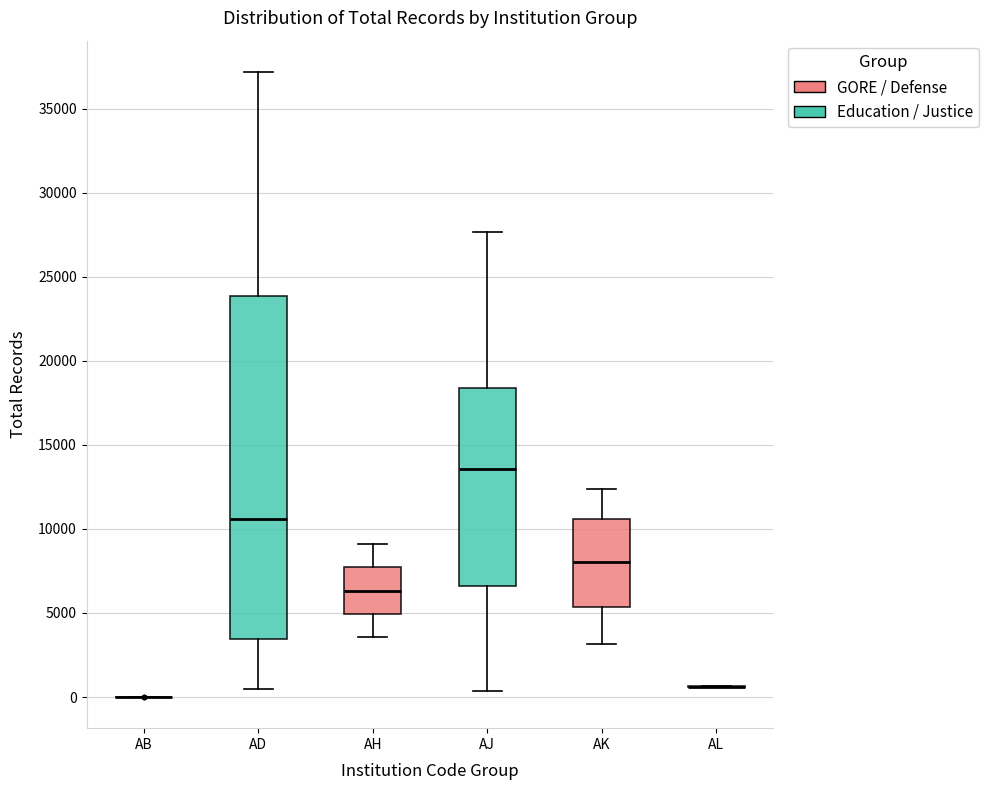

Reading left to right, transcribe this box plot: for each box, give where its median line is, the range the box spans, and where its two whiskers end, as read against the y-axis. The values are not printed on the chart, so give them approximately, as read against the axis.

AB: box collapsed to a line at 0, whiskers 0 to 0
AD: median 10500, box 3500 to 24000, whiskers 500 to 37000
AH: median 6500, box 5000 to 7500, whiskers 3500 to 9000
AJ: median 13500, box 6500 to 18500, whiskers 500 to 27500
AK: median 8000, box 5500 to 10500, whiskers 3000 to 12500
AL: box collapsed to a line at 500, whiskers 500 to 500